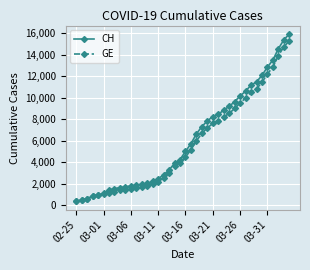

Which series has the largest range (max minus min)?

CH